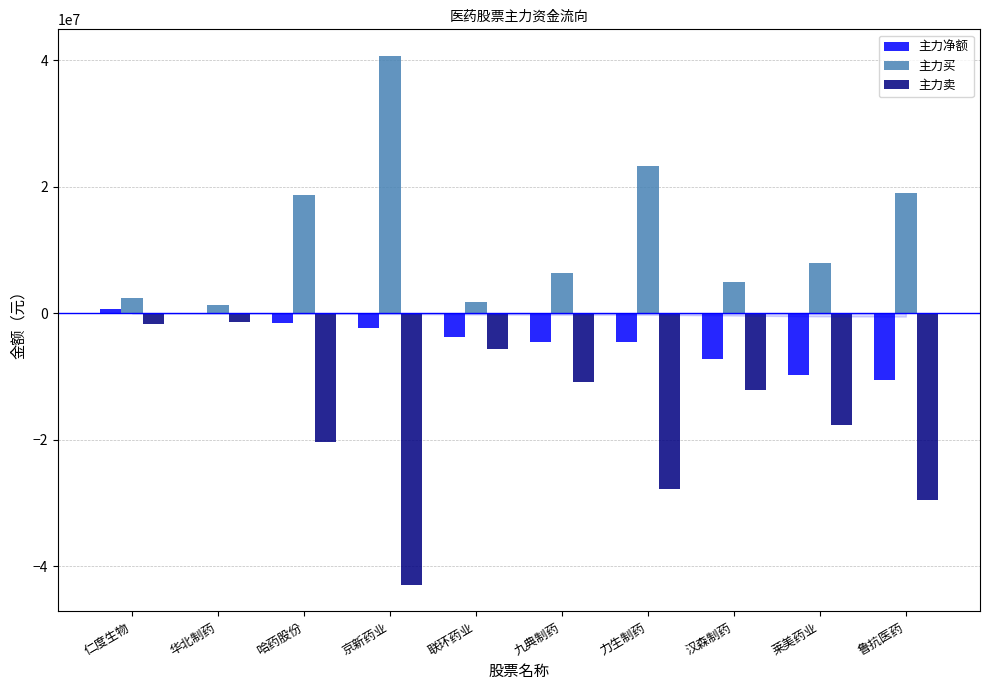

Which series has the largest range (max minus min)?

主力卖